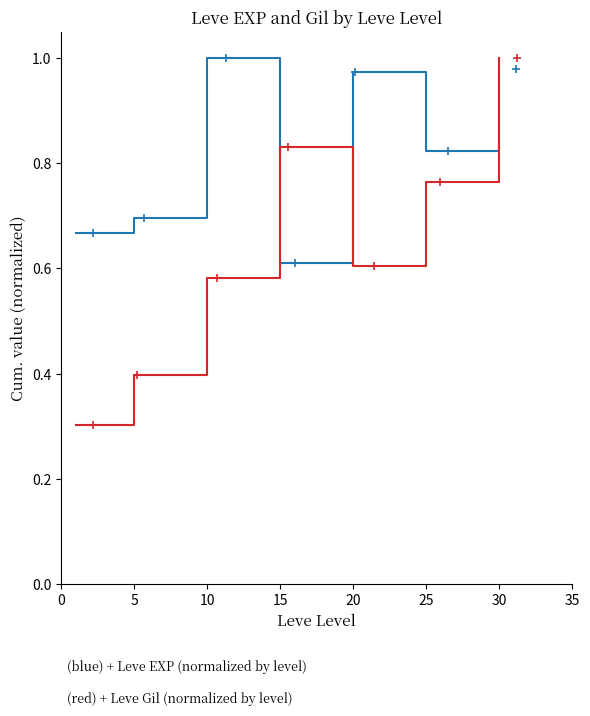

What is the minimum value shown in the chart?

0.3